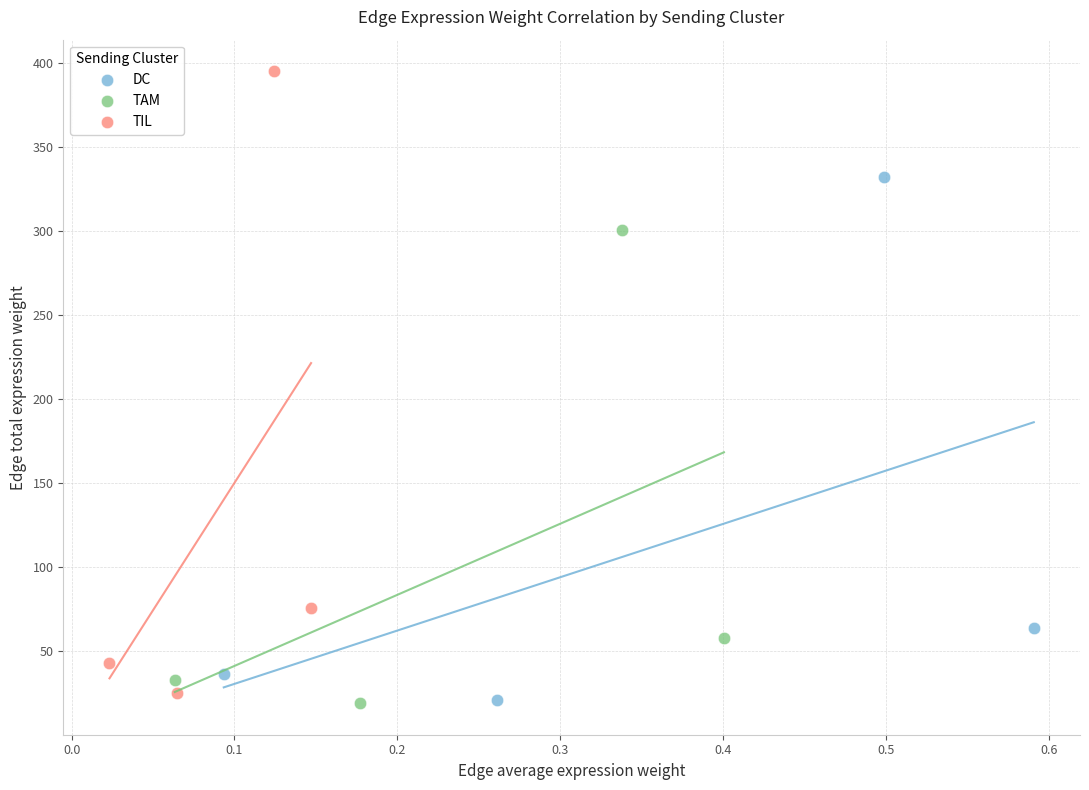

Which series has the largest Y range (max minus min)?

TIL